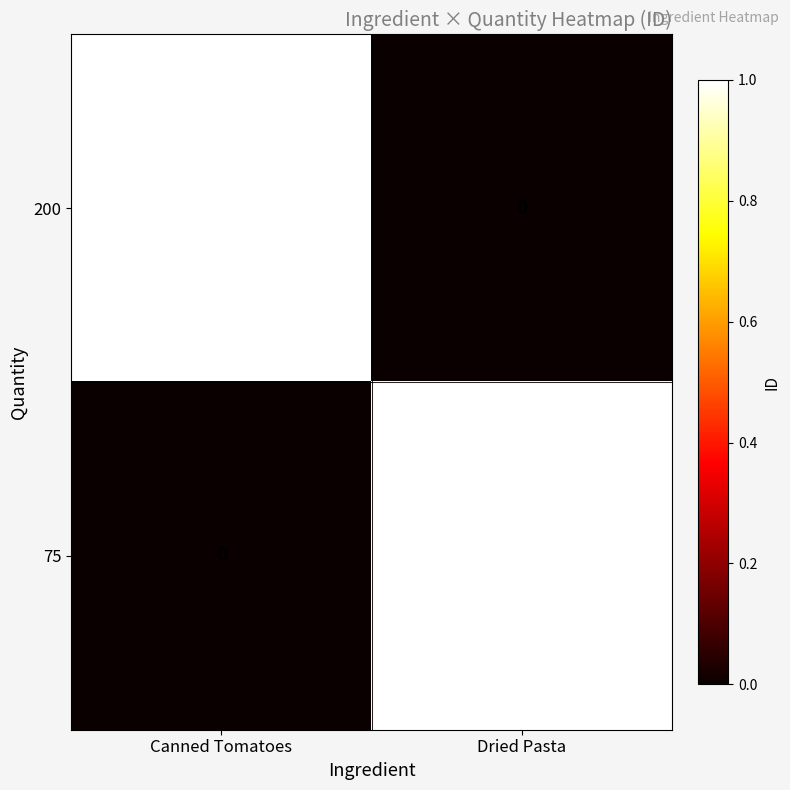

Is the value of 75 at Dried Pasta greater than the value of 200 at Dried Pasta?

Yes